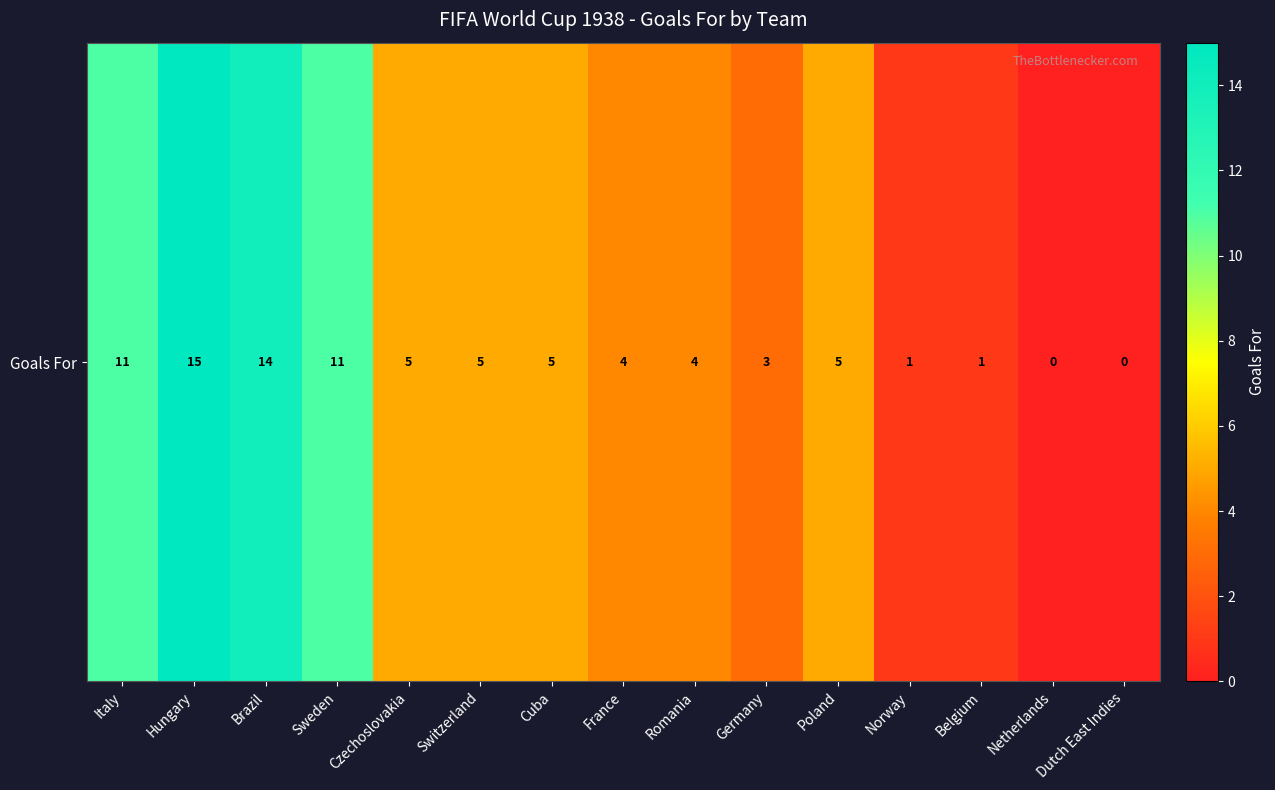

At which category does the chart reach its minimum across all series?

Netherlands